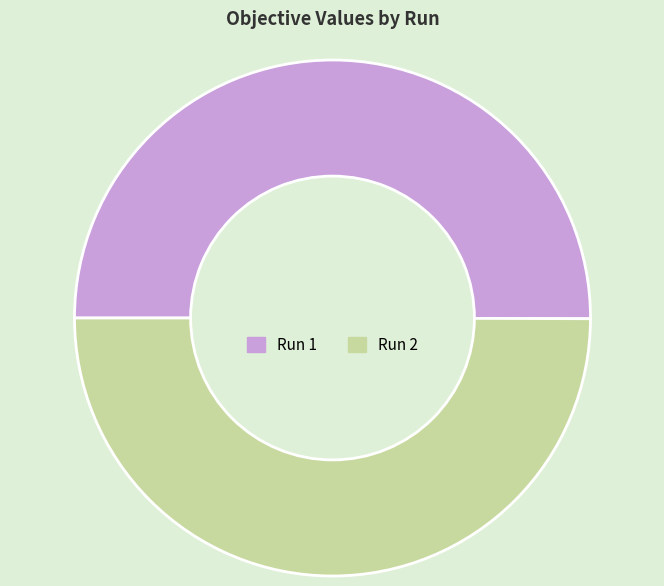

True or false: Run 2 accounts for 58% of the total.

False